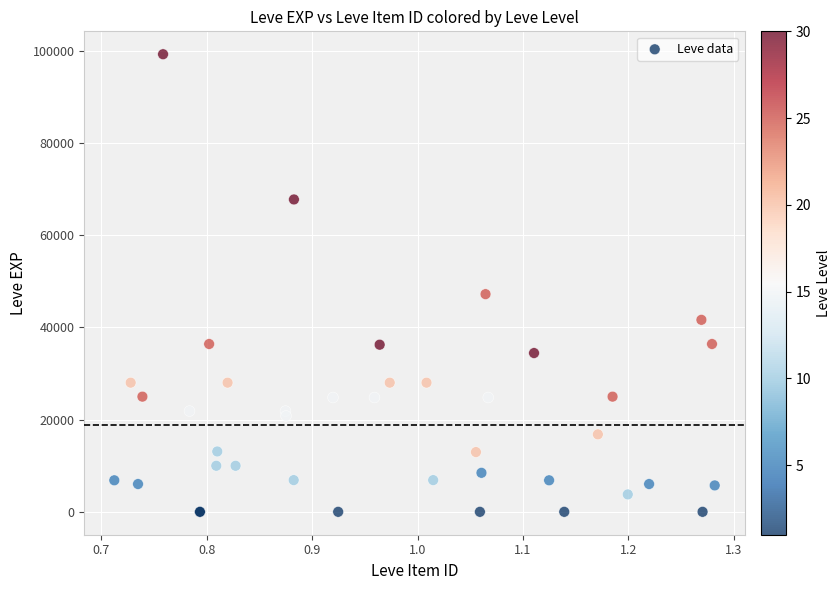

What Y value in the scatter plot is closest to 49610?

47200